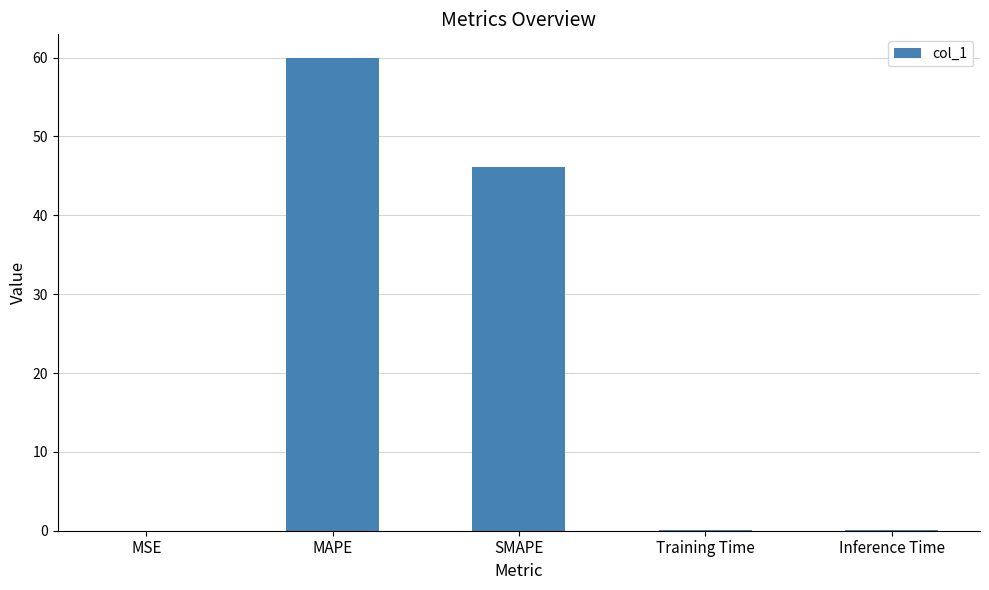

Where is the data nearest to the value 29?

SMAPE